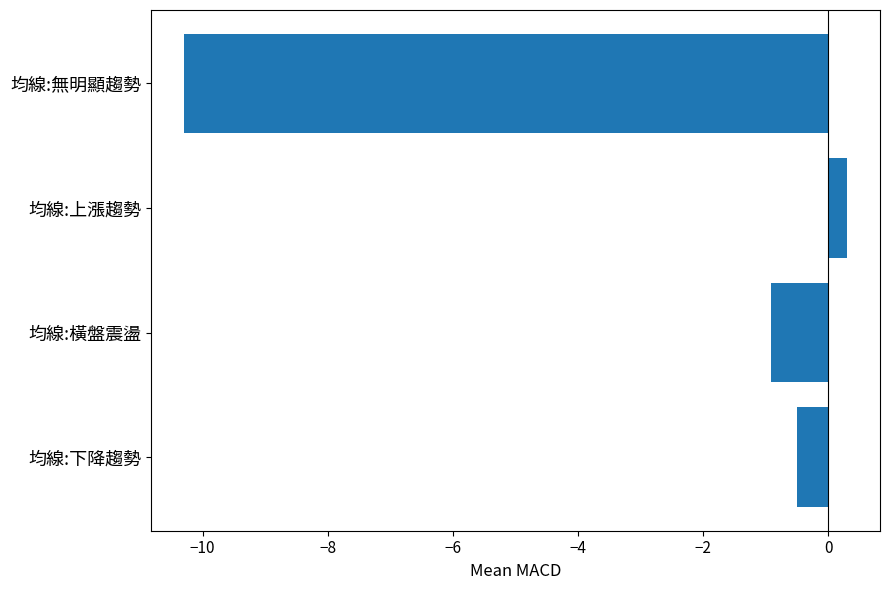

Are the bars horizontal?

Yes